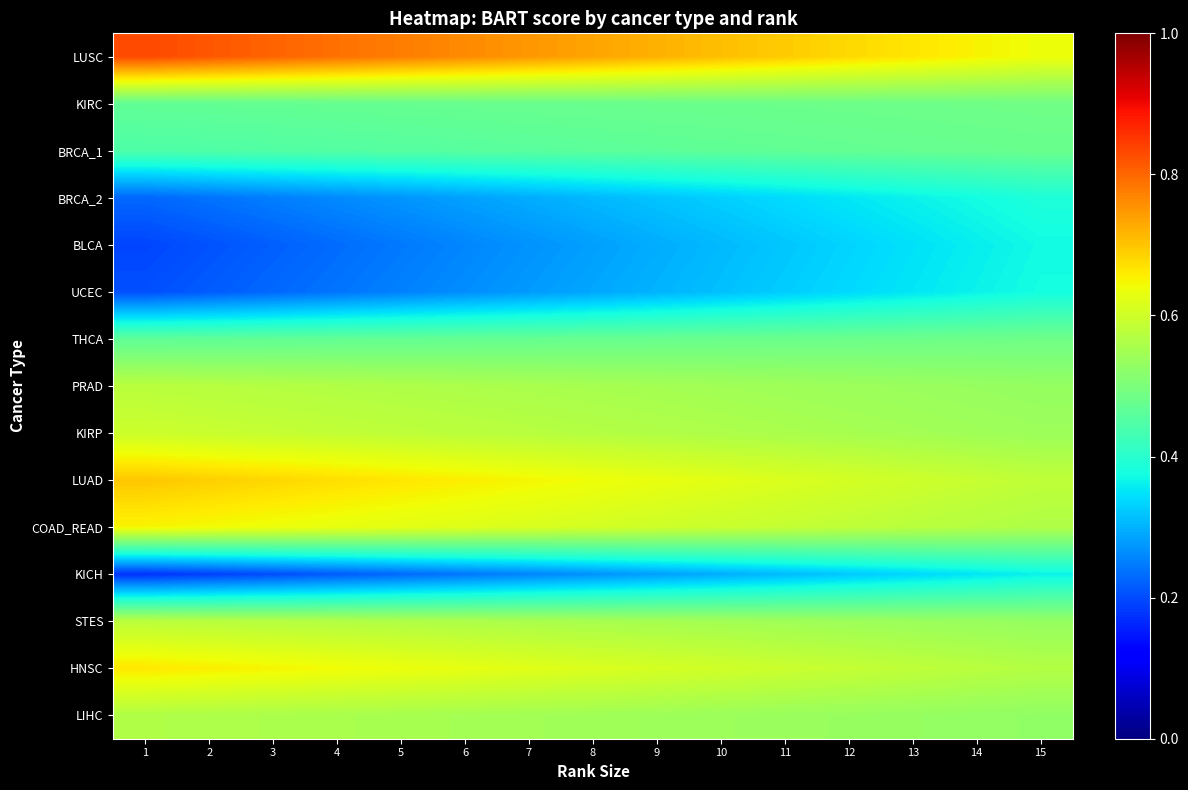

What is the total value across all series at 1?

7.3